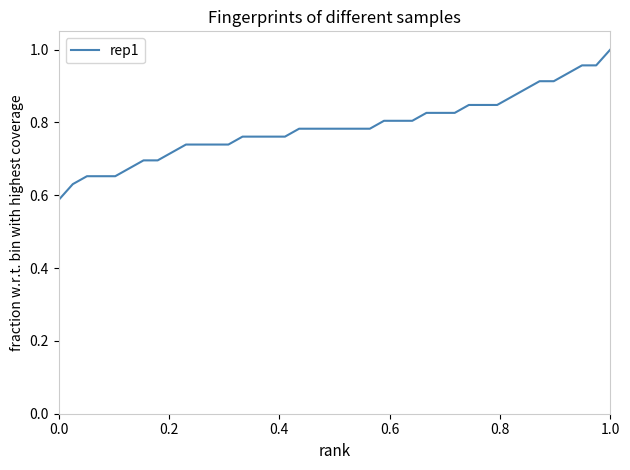

What is the label of the 40th point from the left?

1.0